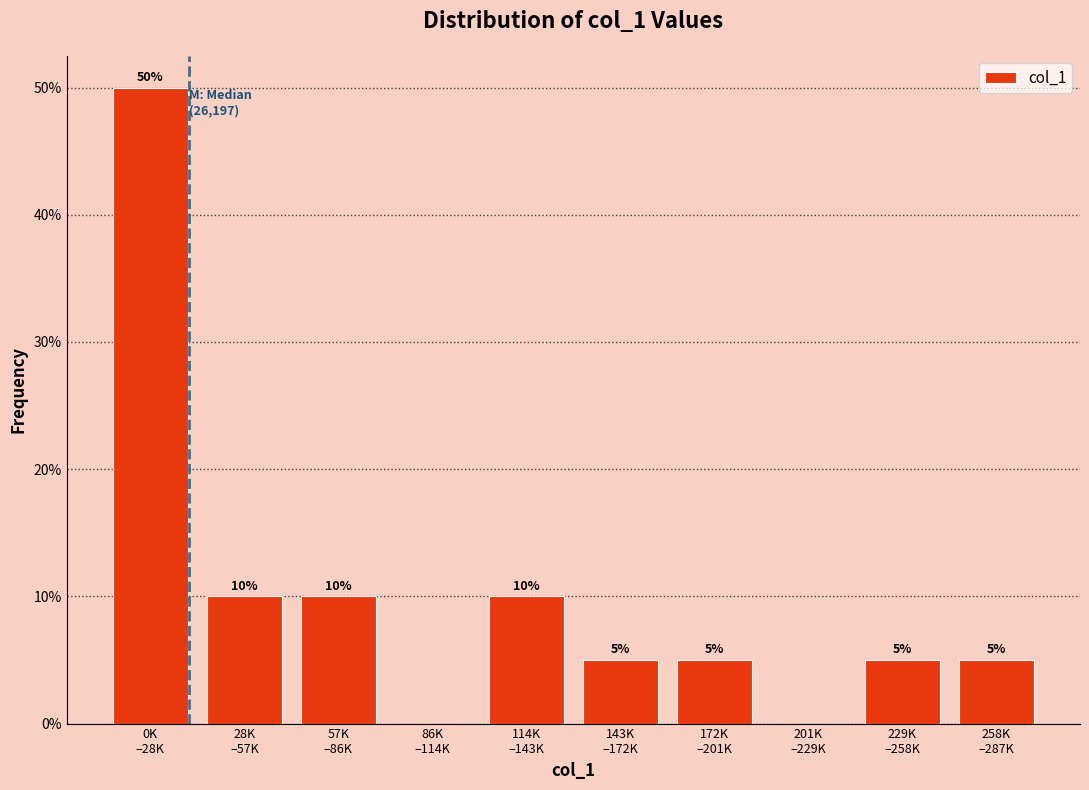

What is the maximum value shown in the chart?

50